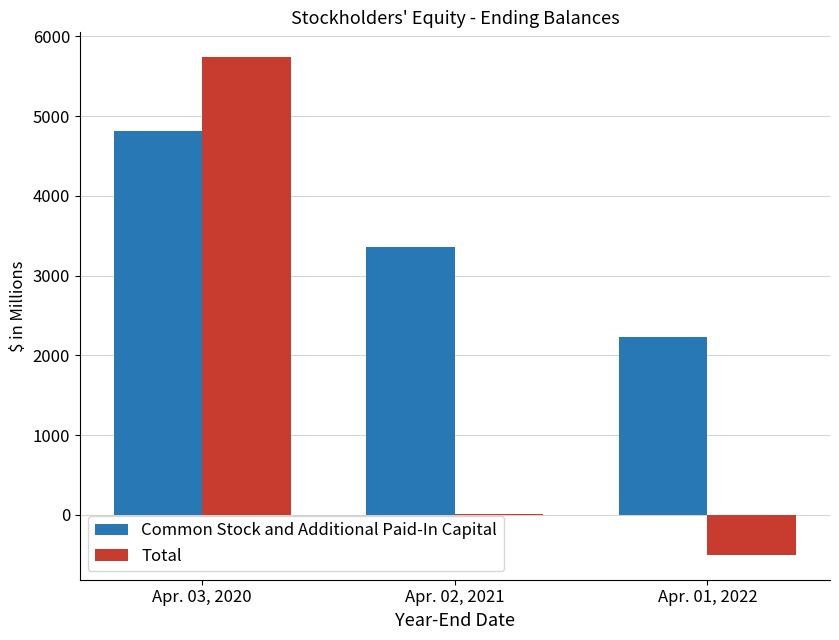

What is the sum of all Total values?

5248